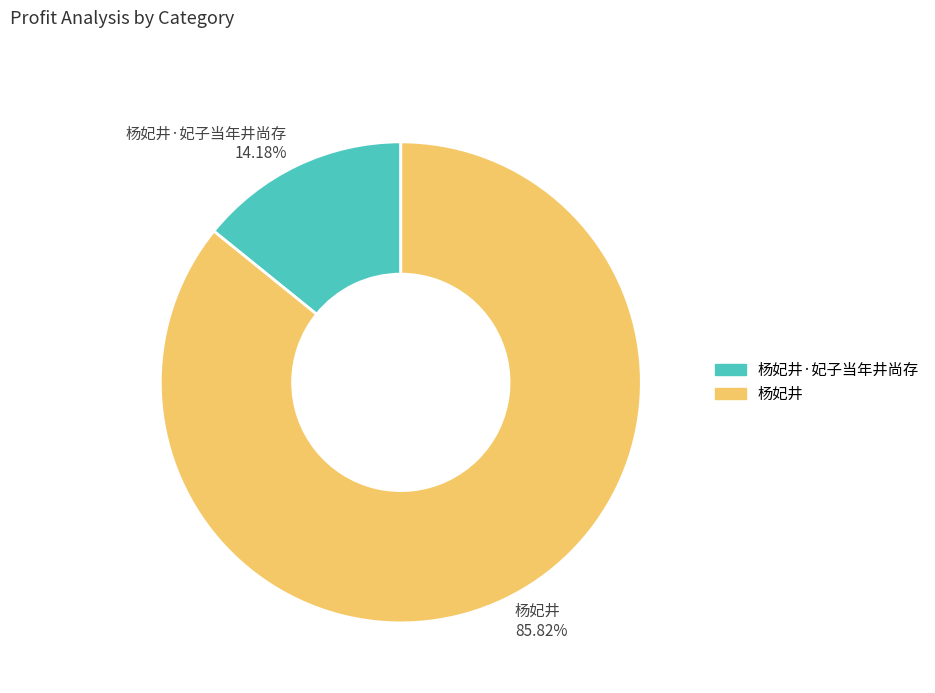

Which has a higher value, 杨妃井 85.82% or 杨妃井·妃子当年井尚存 14.18%?

杨妃井 85.82%